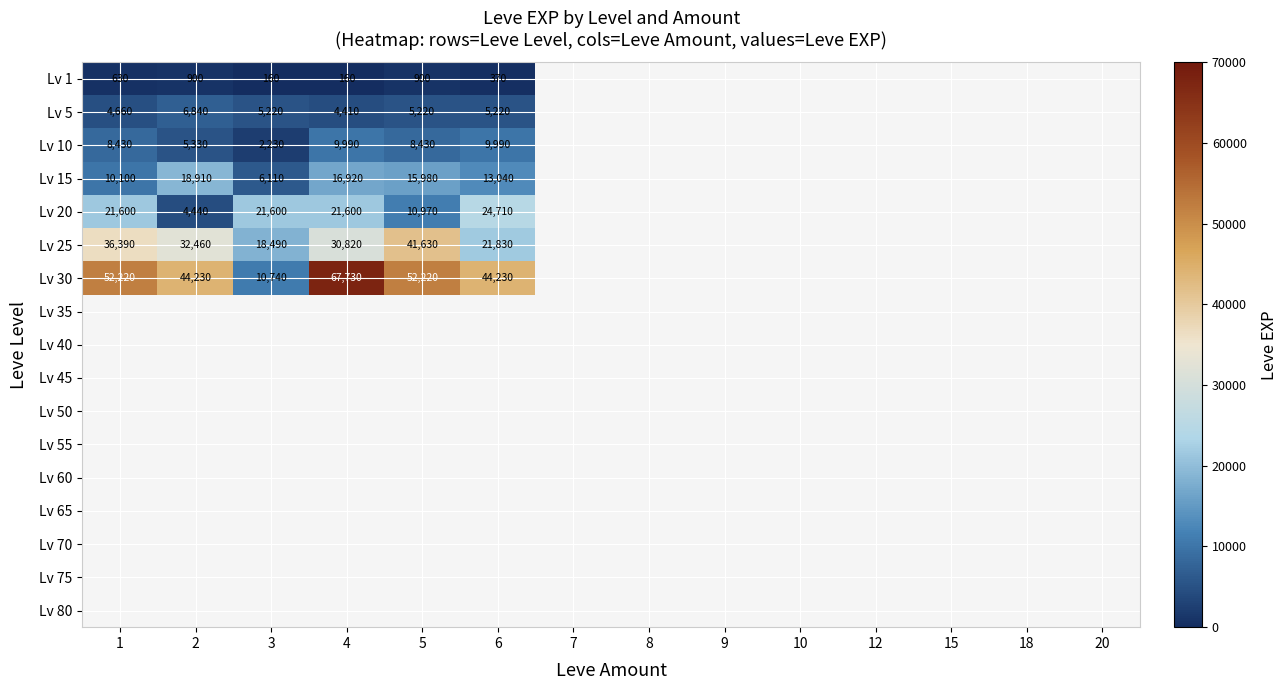

Which has a higher value, 3 or 18?

18